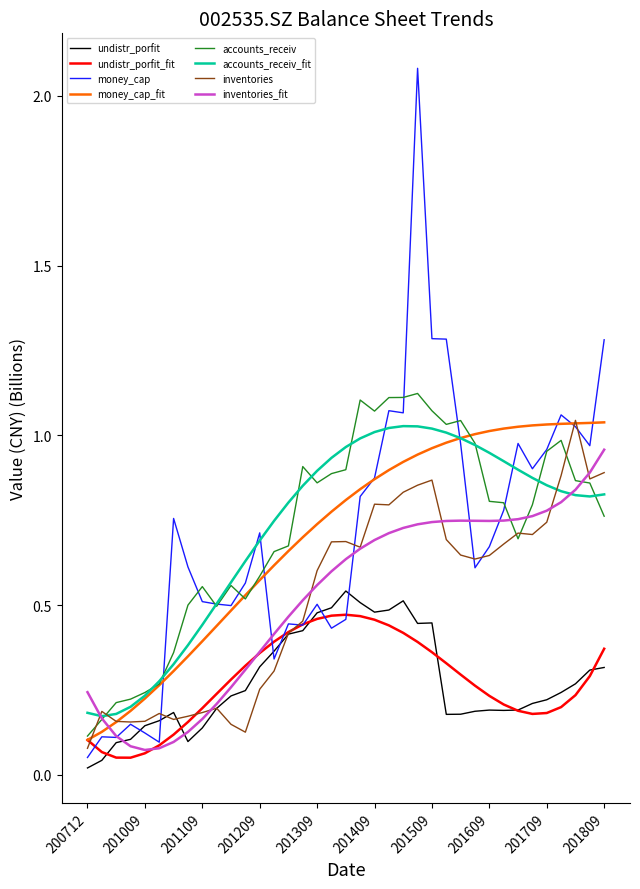

How many lines are shown in the chart?

8